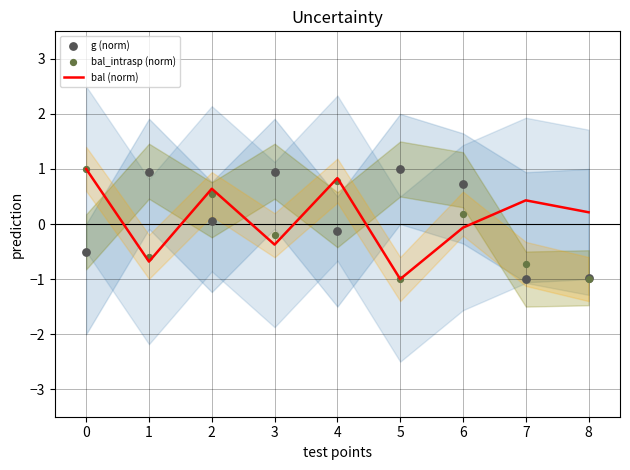

Which series contains the highest Y value?

bal (norm)